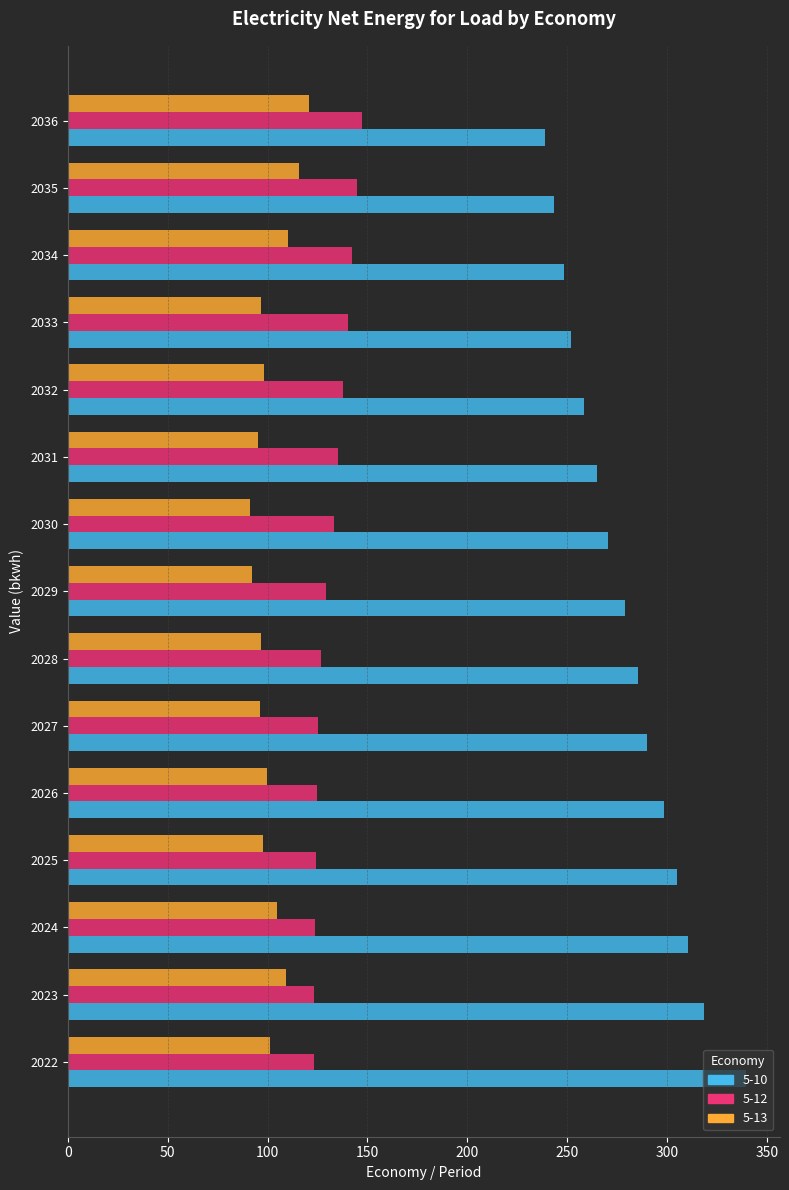

Which series has the widest spread of values?

5-10